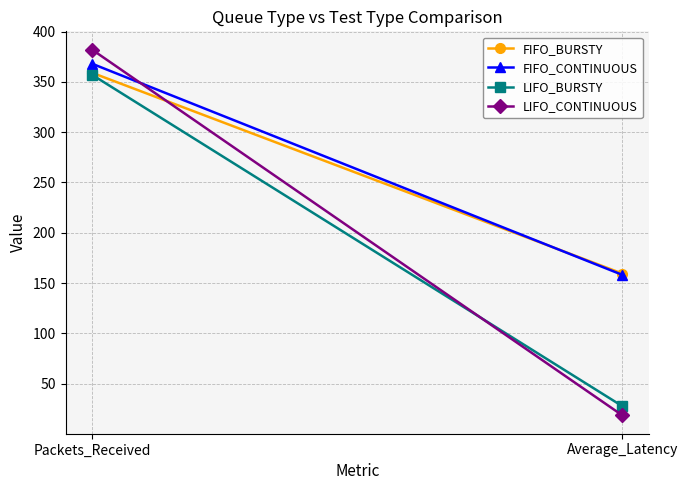

What is the smallest value displayed?

18.4